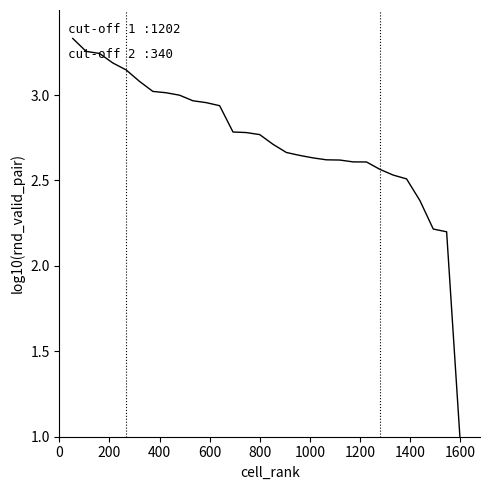

What is the difference between the maximum and minimum values?

2.3